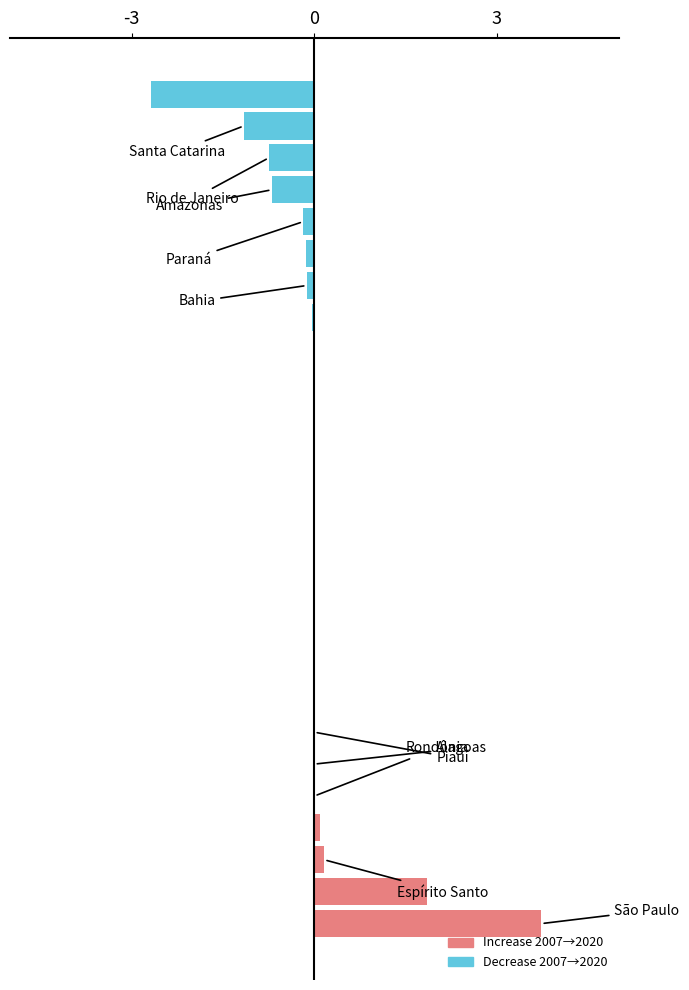

What is the maximum value shown in the chart?

3.7